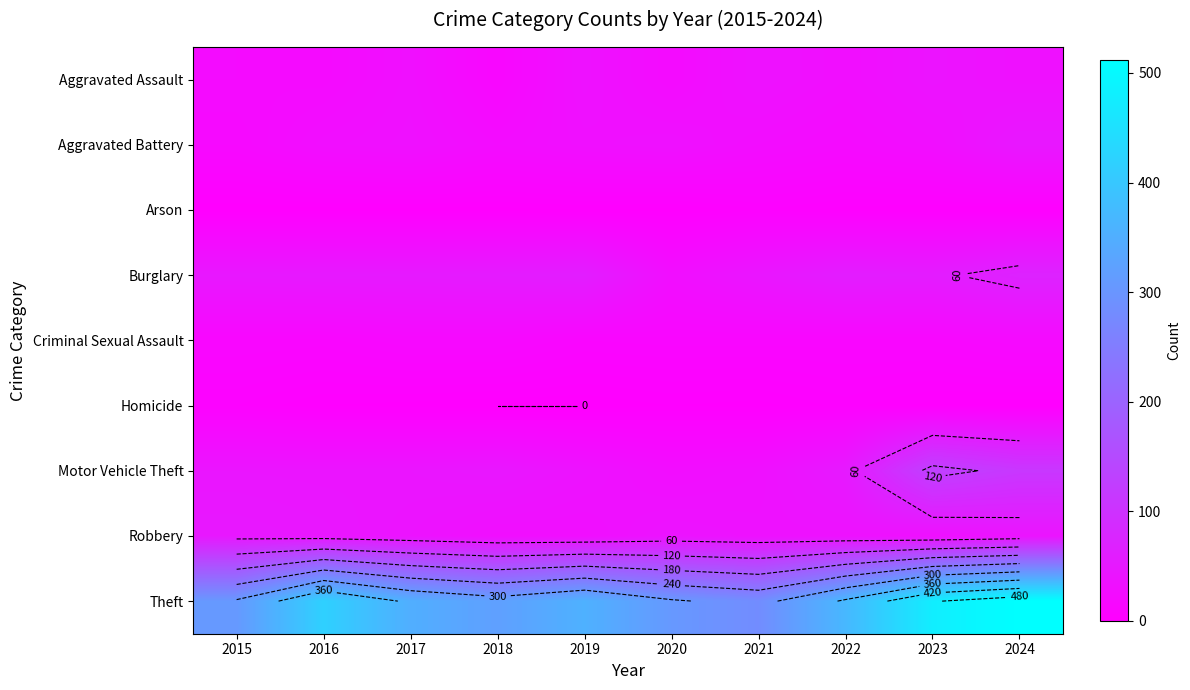

What is the difference between the Burglary values at 2023 and 2016?

6